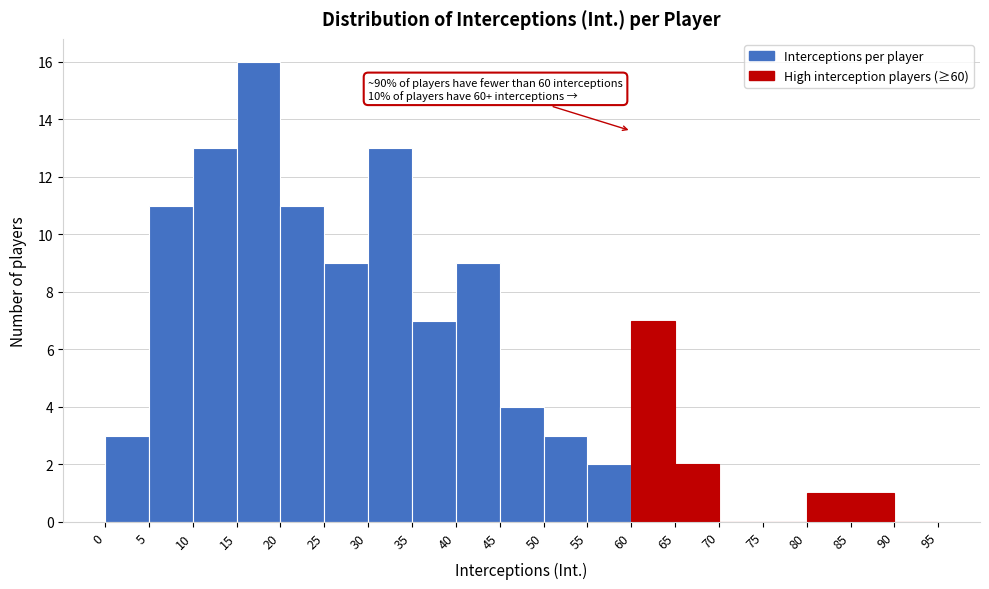

Which range on the x-axis has the tallest bar?

15 to 20